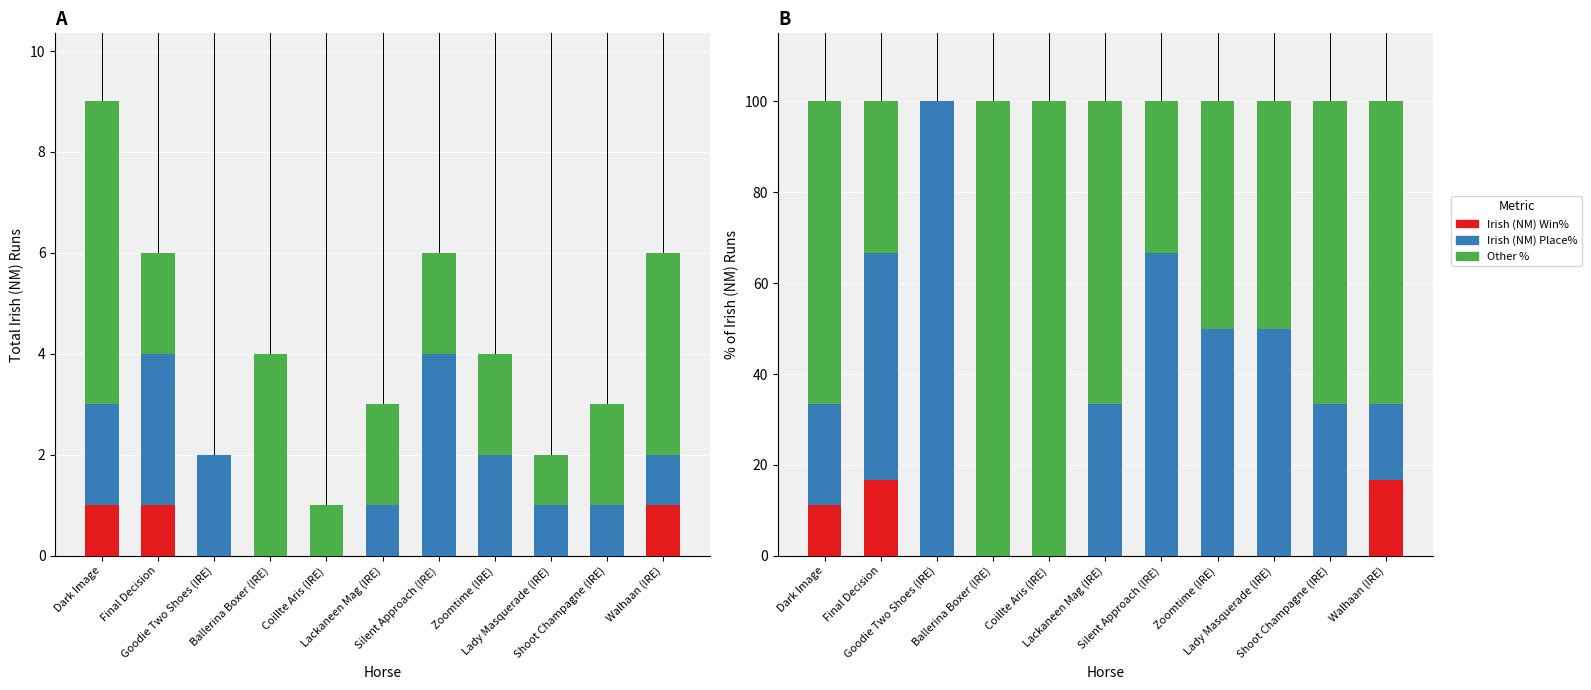

Which series changed the most between Goodie Two Shoes (IRE) and Shoot Champagne (IRE)?

Irish (NM) Place%